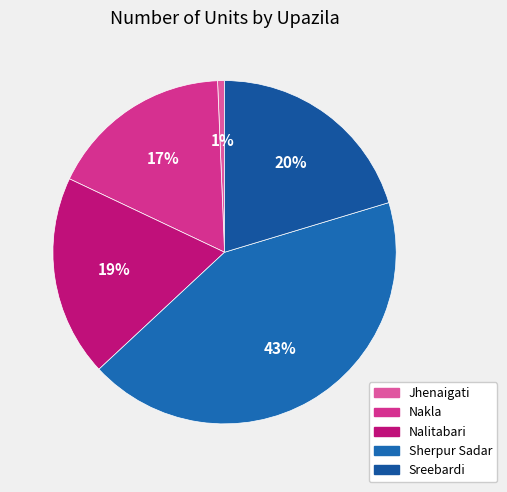

How many slices are in this pie chart?

5